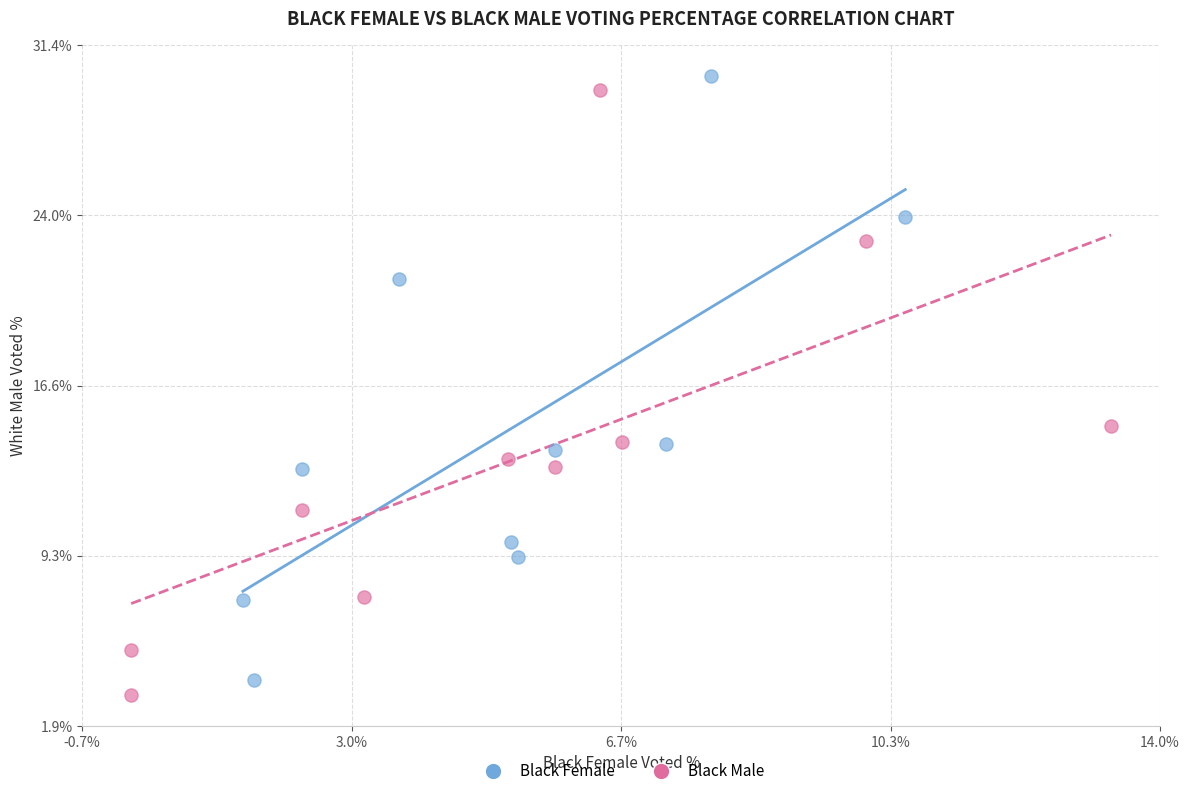

Which series contains the lowest Y value?

Black Male